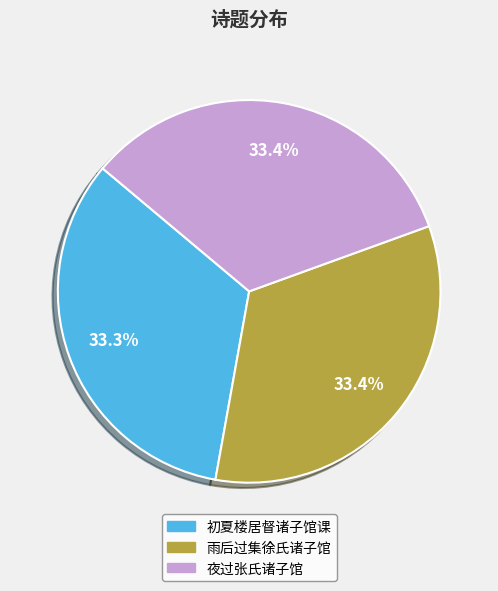

What portion of the pie excludes 初夏楼居督诸子馆课?

66.7%